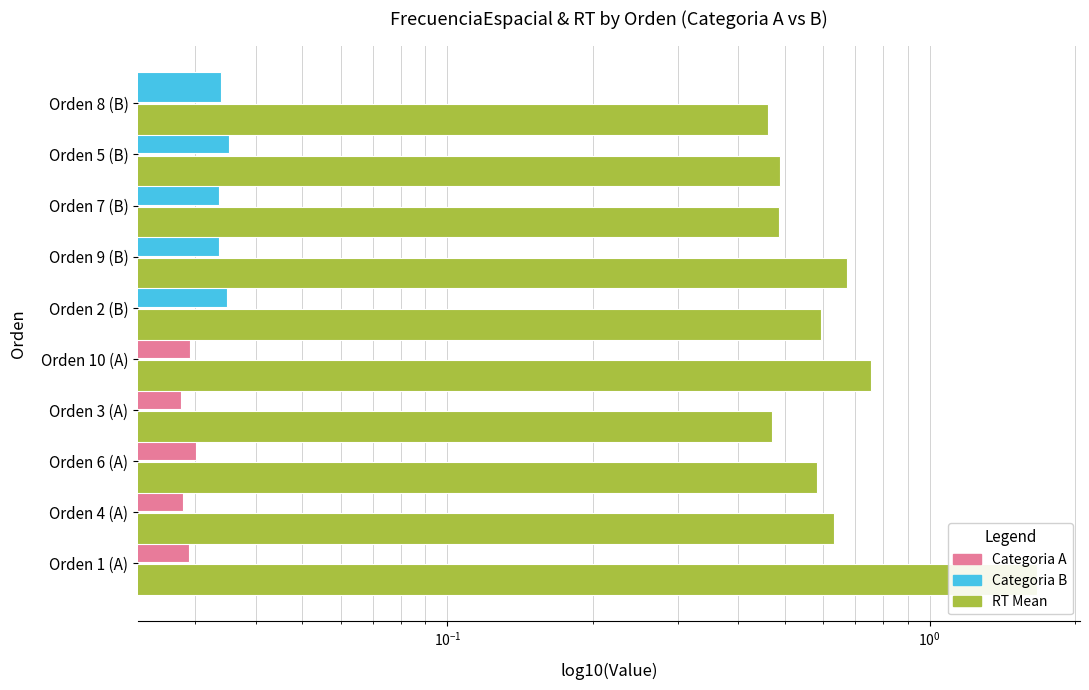

Does the chart contain stacked bars?

No